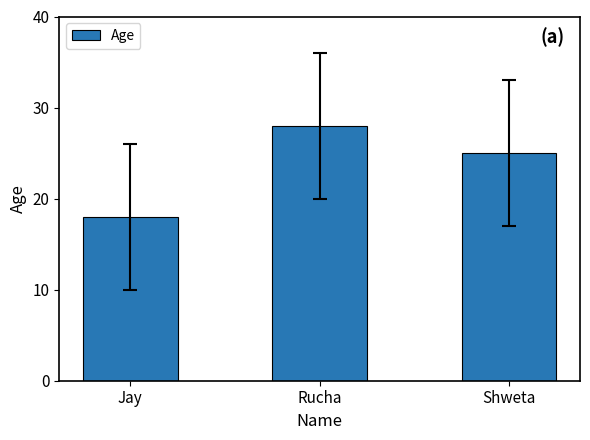

What is the change in value from Rucha to Shweta?

-3